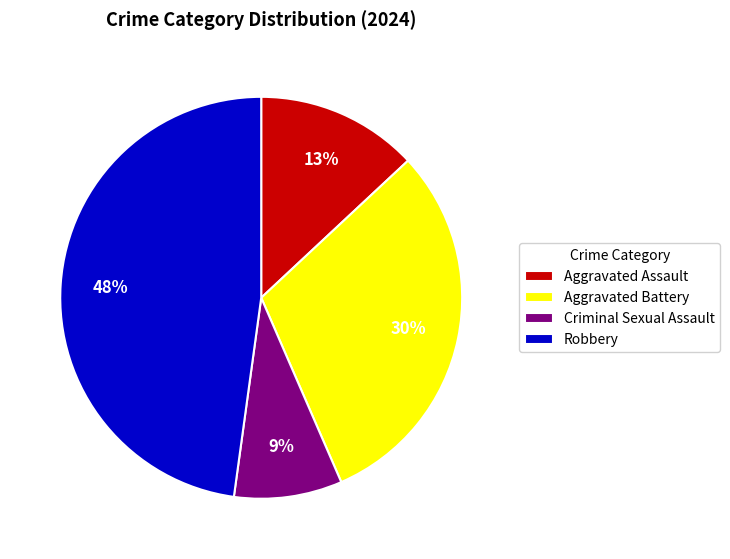

Is the sum of Criminal Sexual Assault and Aggravated Assault greater than half?

No